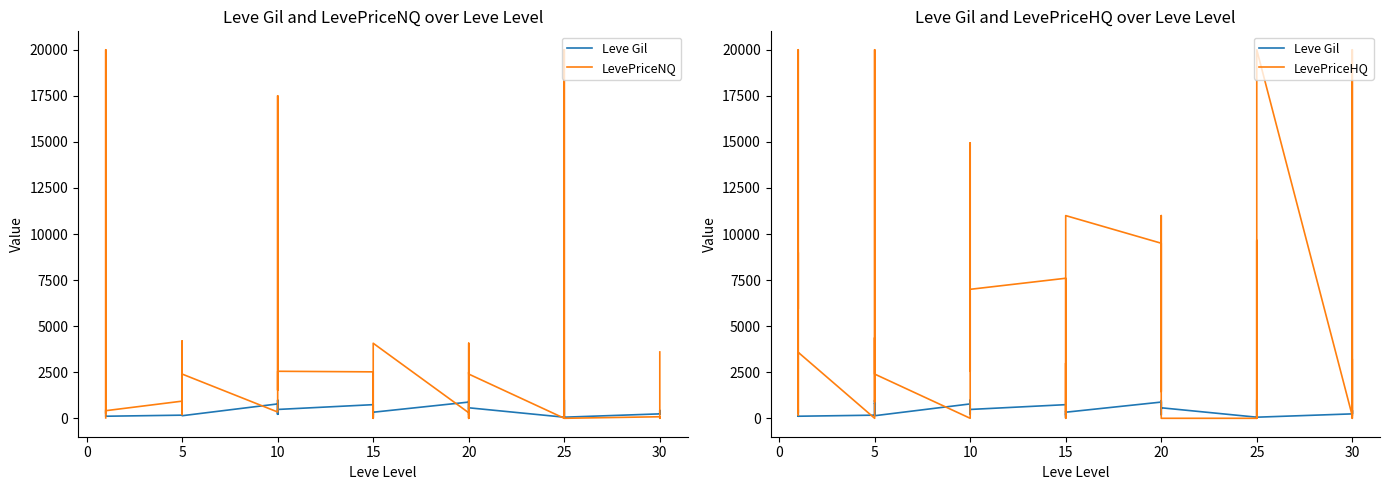

Rank the series by their average value, from lowest to highest.

Leve Gil, LevePriceNQ, LevePriceHQ